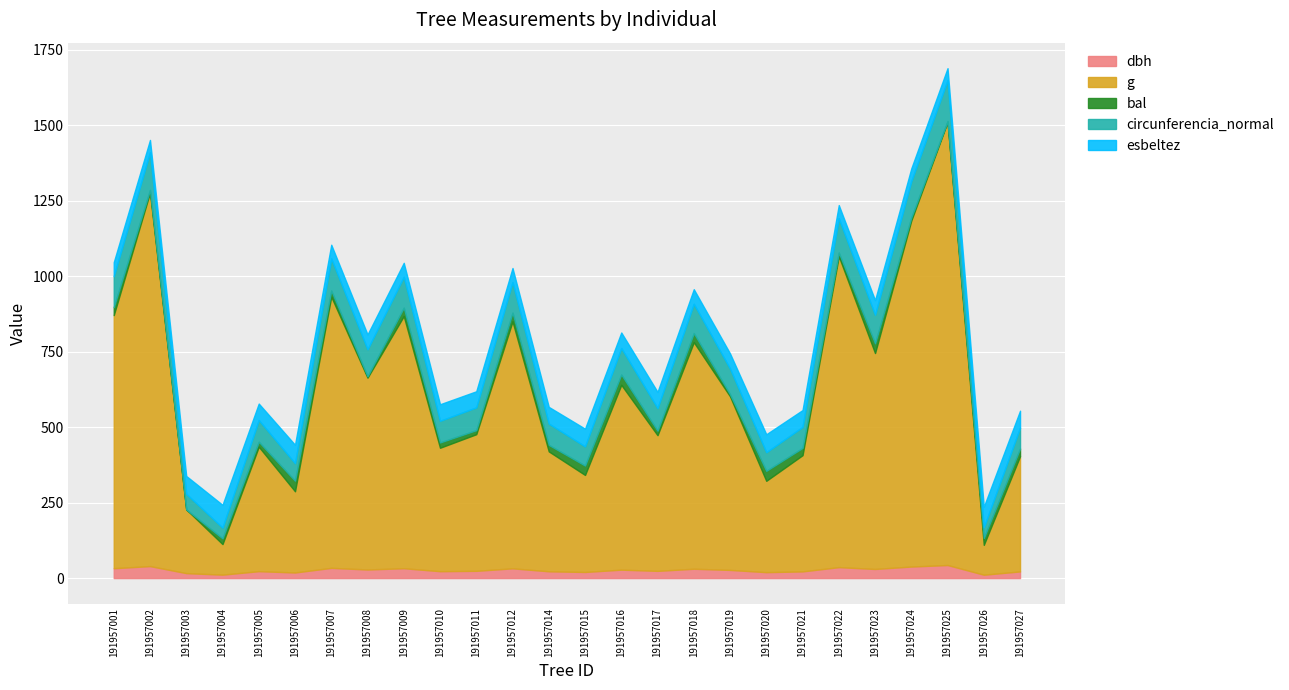

How many data points in circunferencia_normal are less than 85?

13